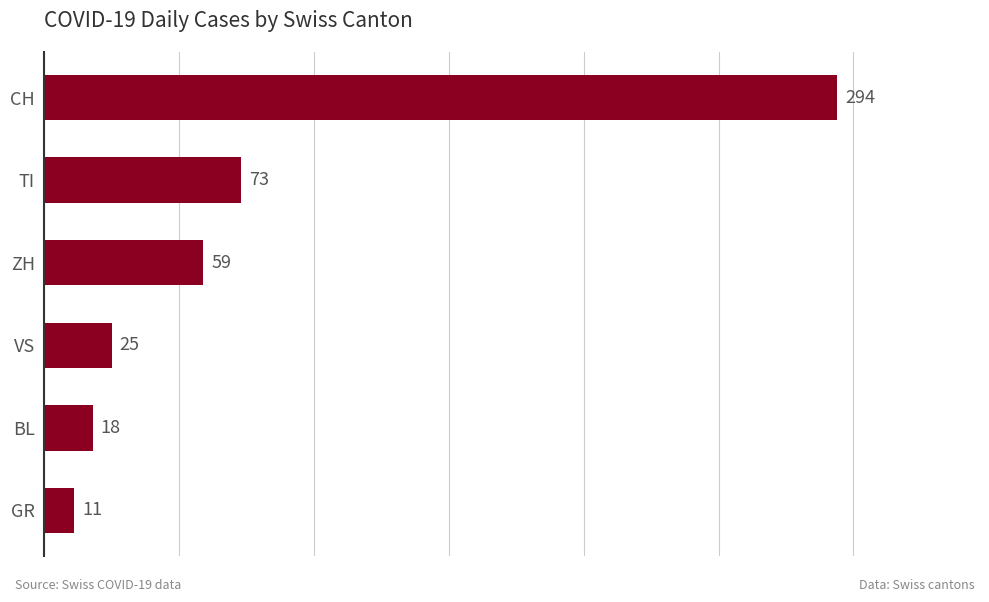

True or false: the data shows 18 at ZH.

False